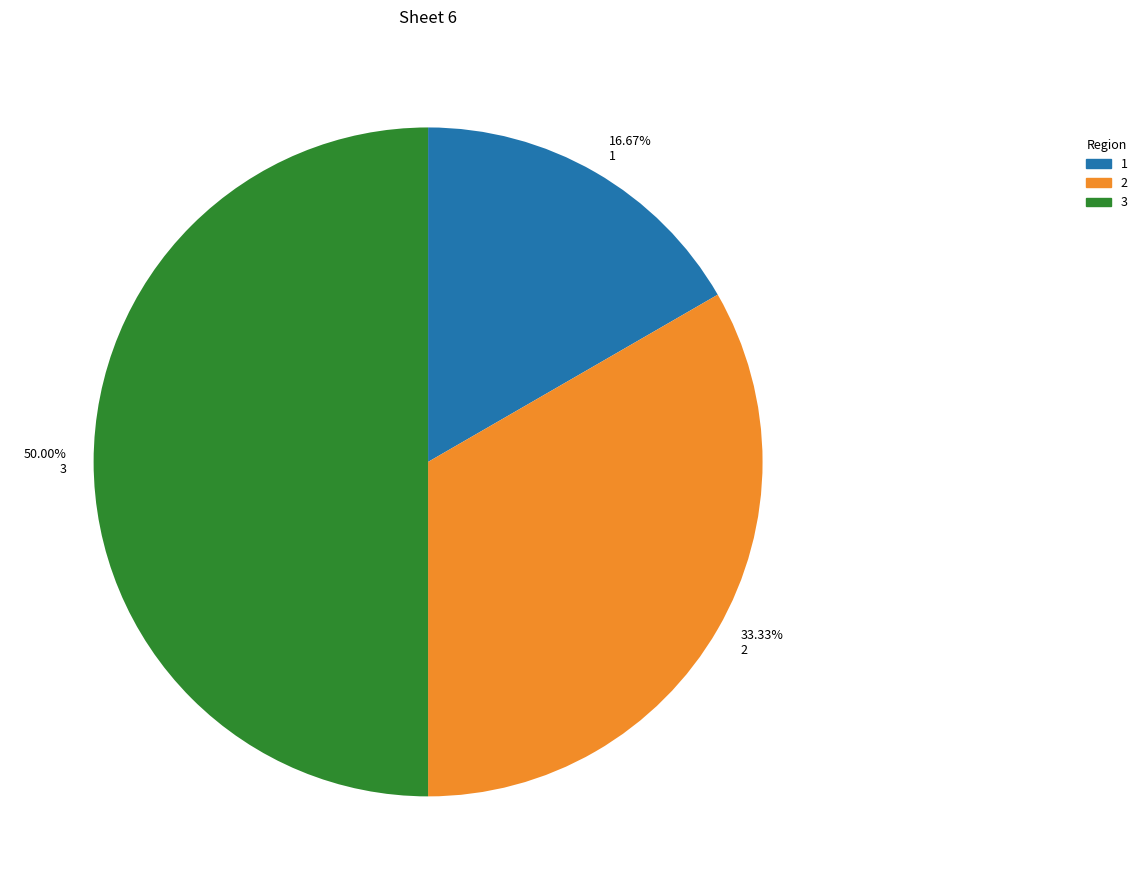

The 1 slice represents 17% of the pie. True or false?

True